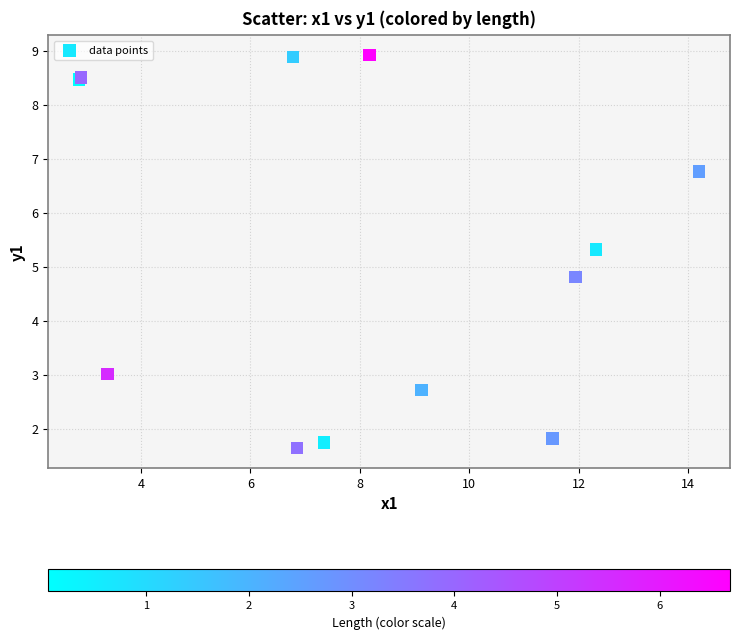

What Y value in the scatter plot is closest to 5?

4.8